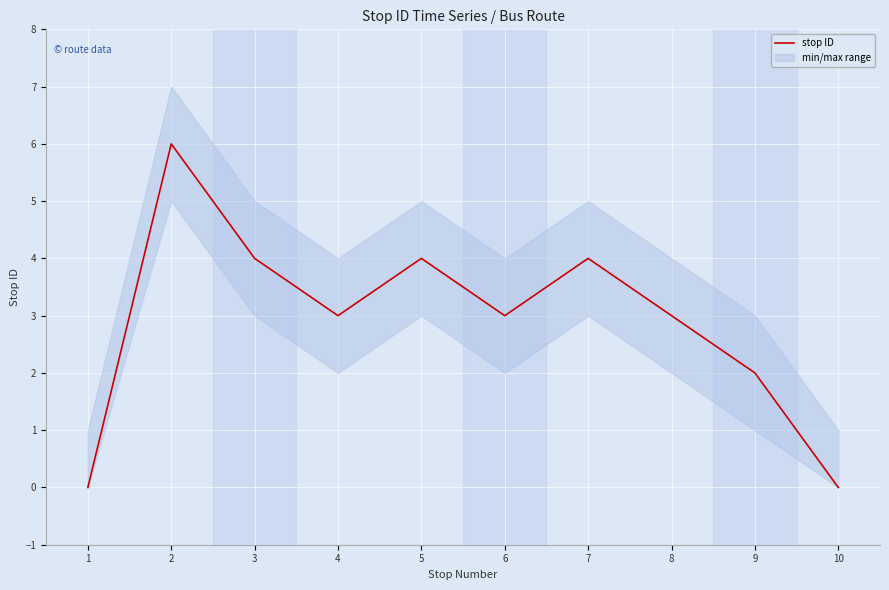

How many values are between 2 and 4?

7